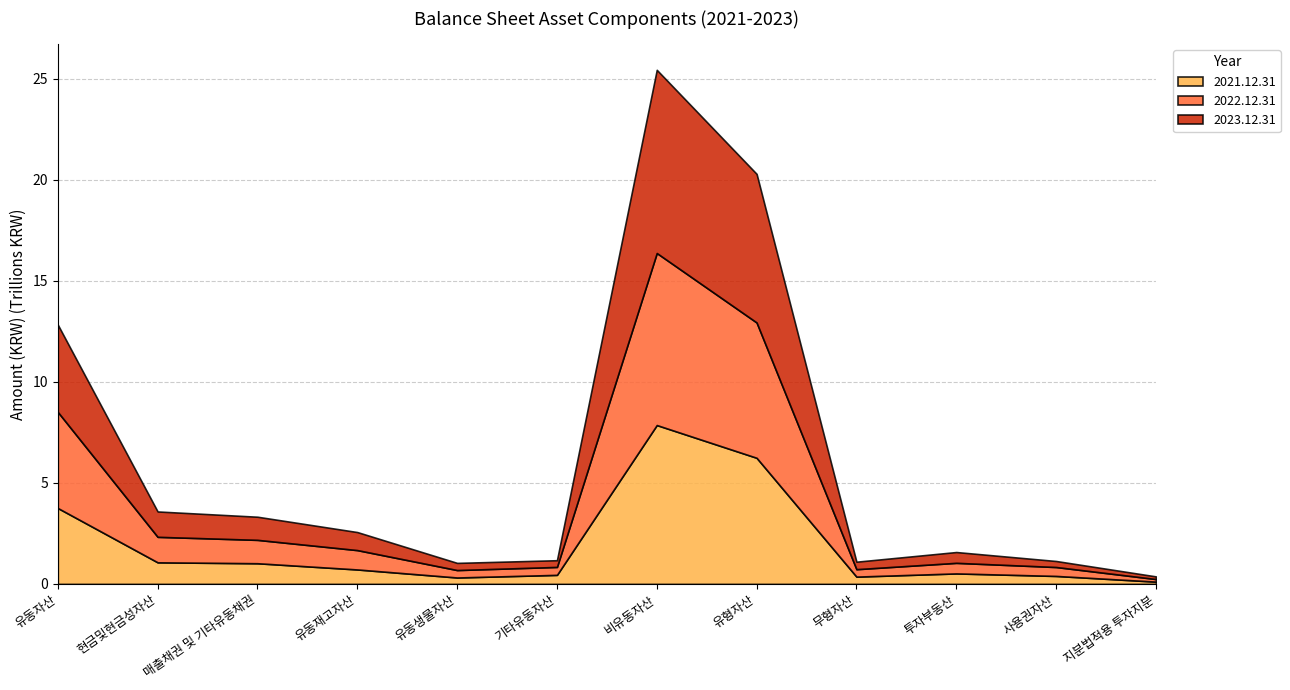

What is the label of the 12th point from the left?

지분법적용 투자지분